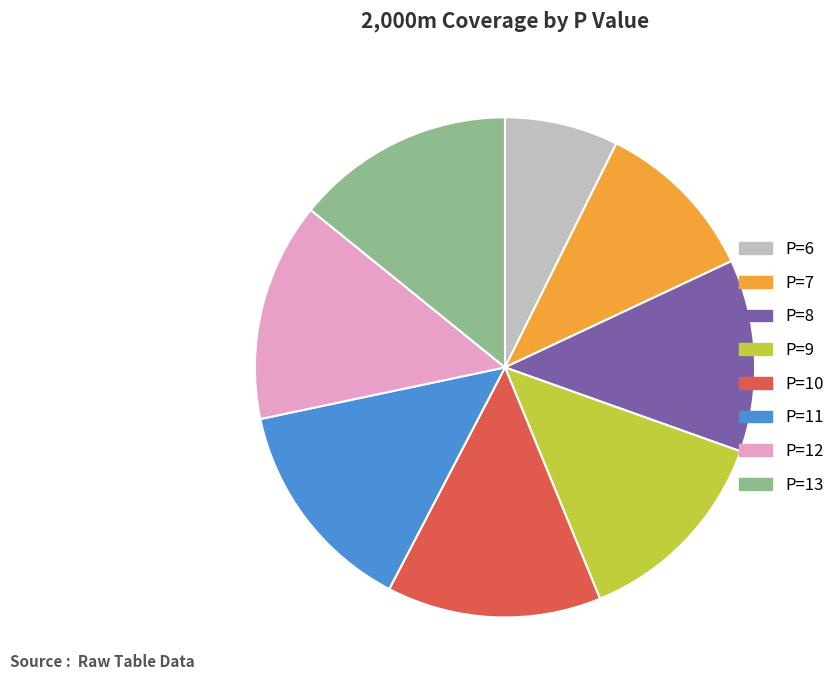

Which category has the smallest portion of the pie?

P=6